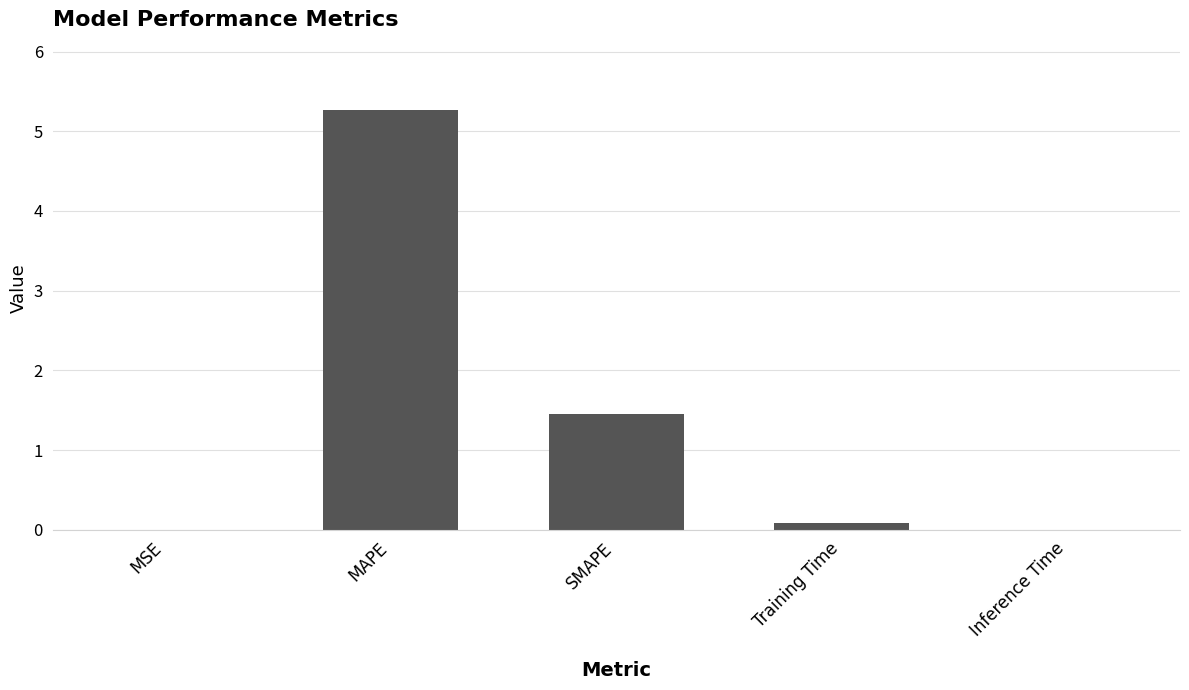

Which has a higher value, SMAPE or Inference Time?

SMAPE